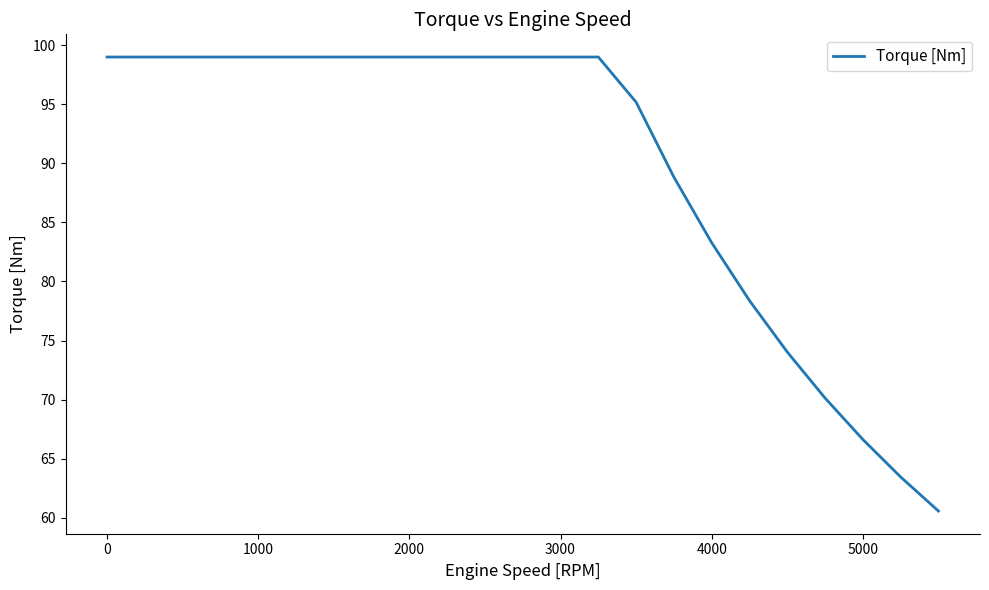

What is the greatest value displayed?

99.0